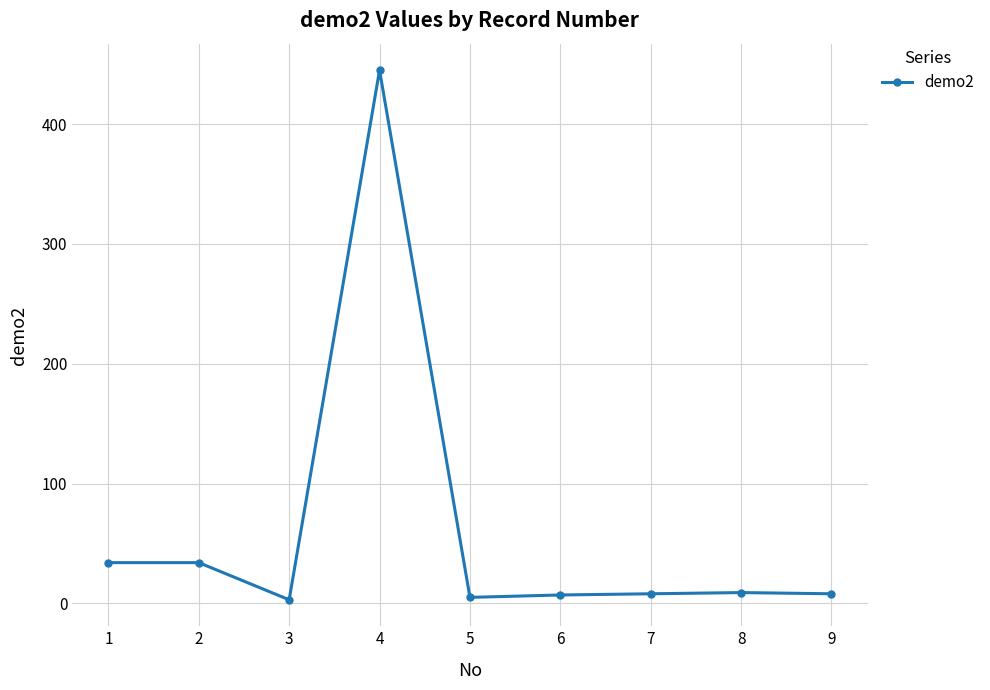

What is the maximum value shown in the chart?

445